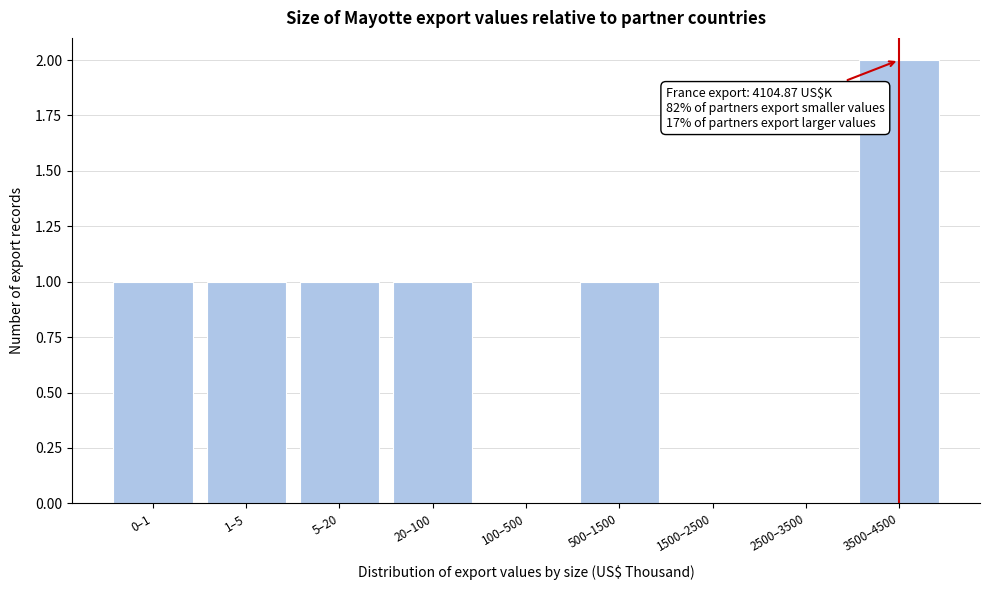

Reading left to right, extract all data points from this chart.

0–1=1	1–5=1	5–20=1	20–100=1	100–500=0	500–1500=1	1500–2500=0	2500–3500=0	3500–4500=2